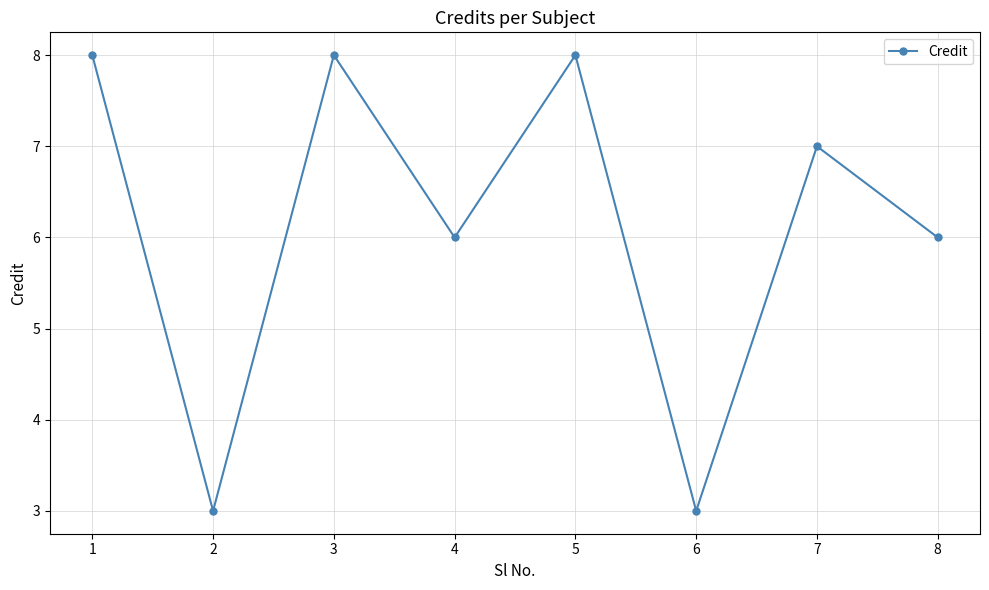

What is the difference between the values at 6 and 7?

4